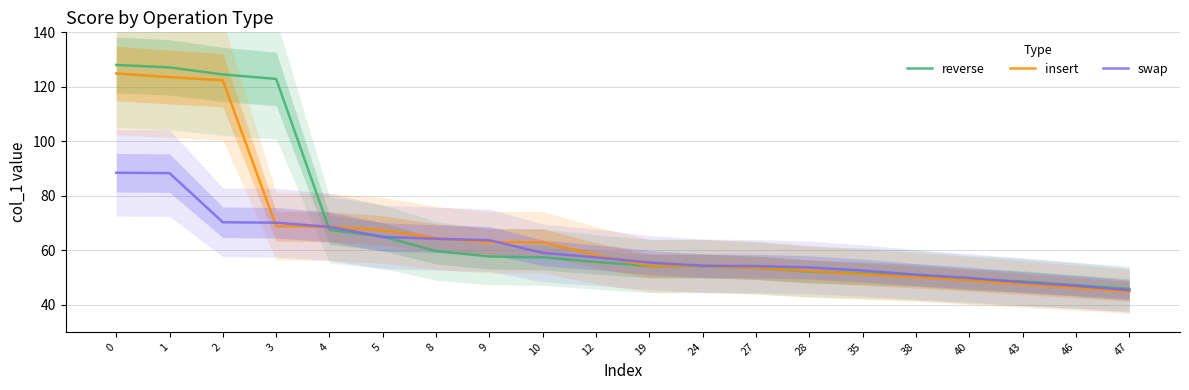

List the series in order of their overall mean, lowest first.

swap, insert, reverse